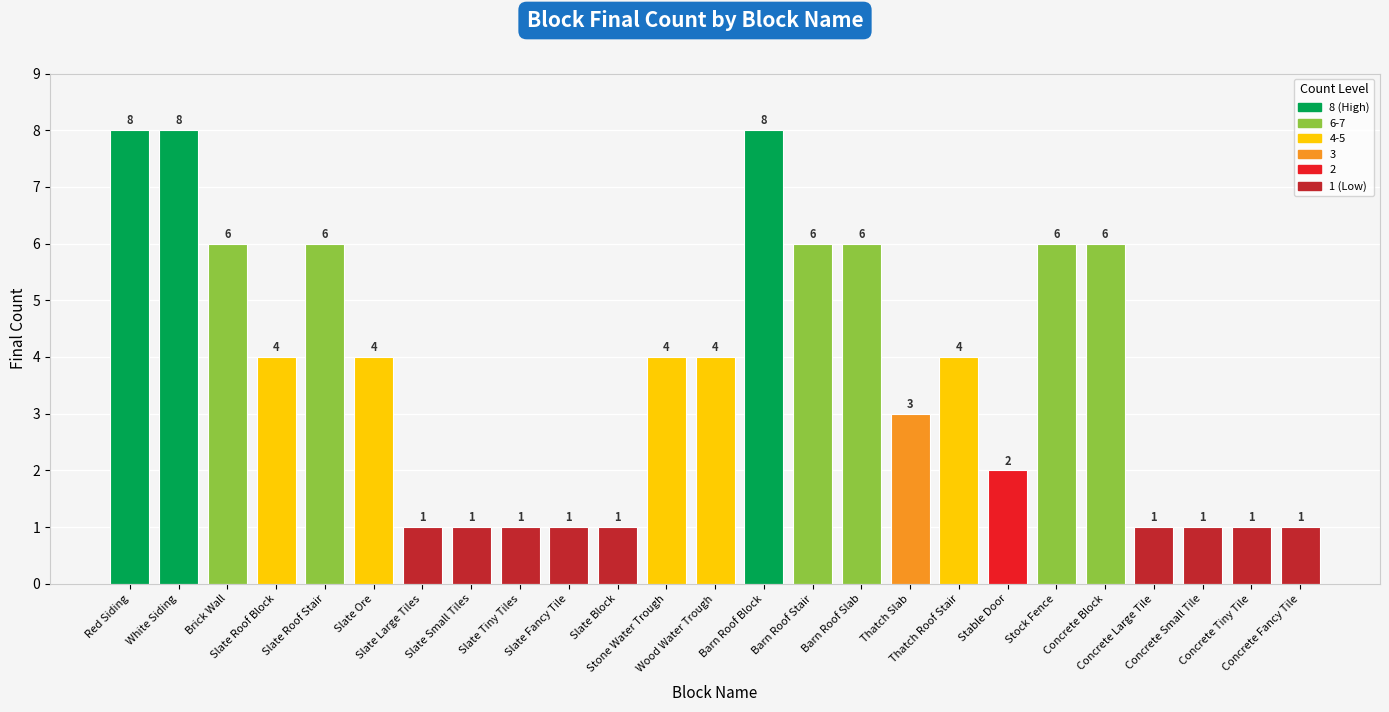

What is the difference between the values at Concrete Block and Slate Tiny Tiles?

5